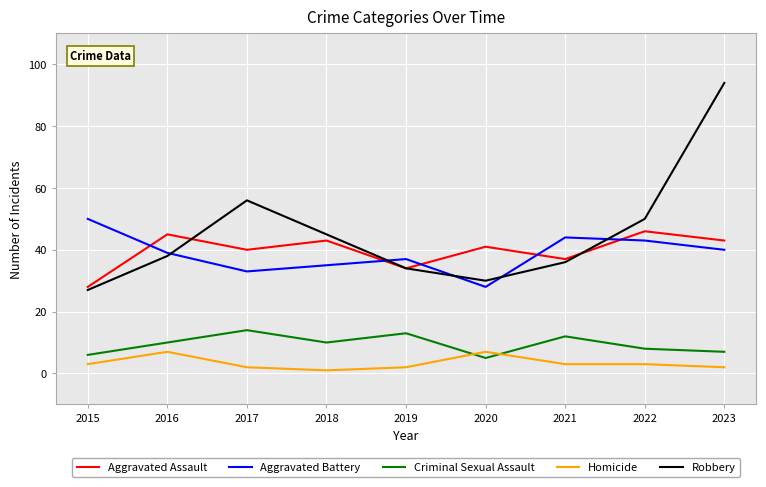

The value of Aggravated Battery at 2015 is 24. True or false?

False